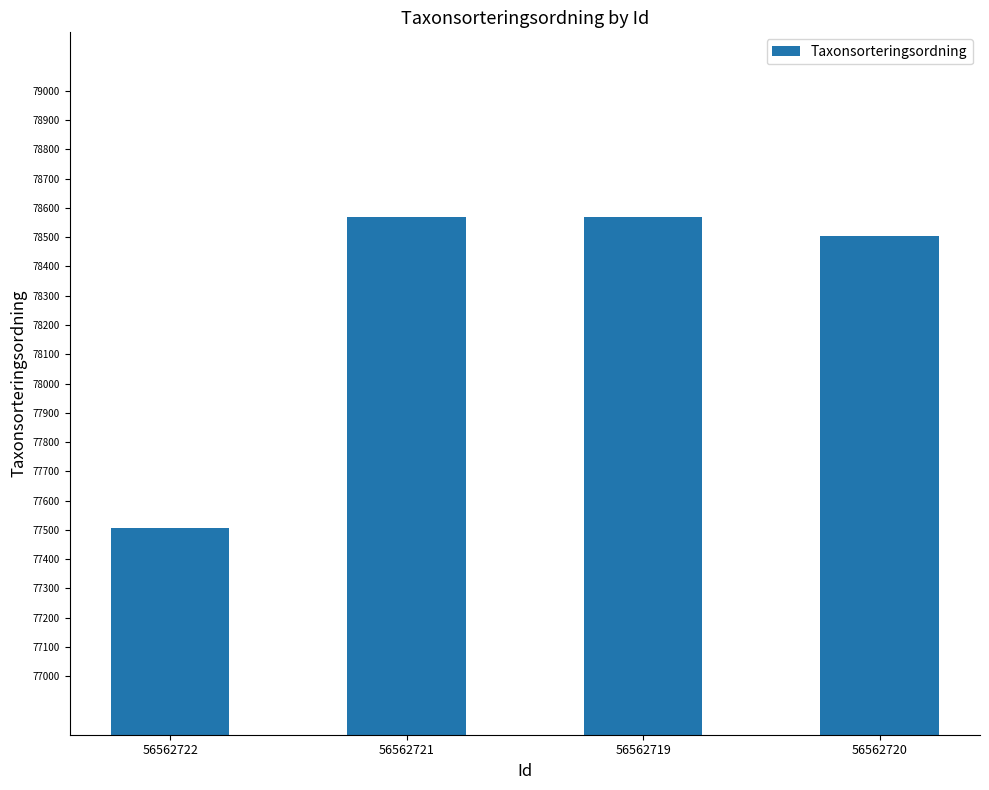

What is the average value?

78287